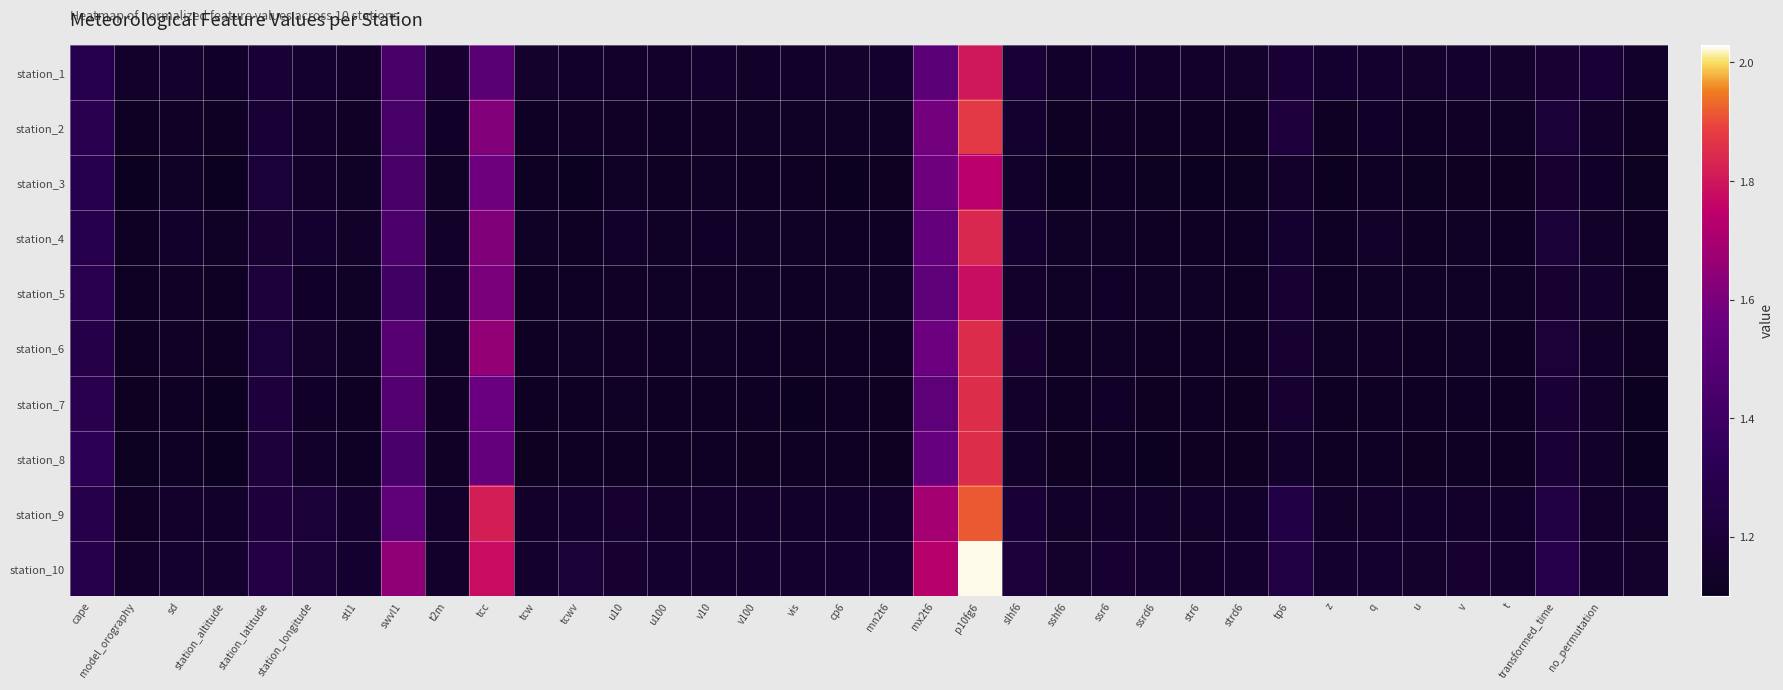

List the series in order of their peak value, highest first.

station_10, station_9, station_2, station_8, station_7, station_6, station_4, station_1, station_5, station_3